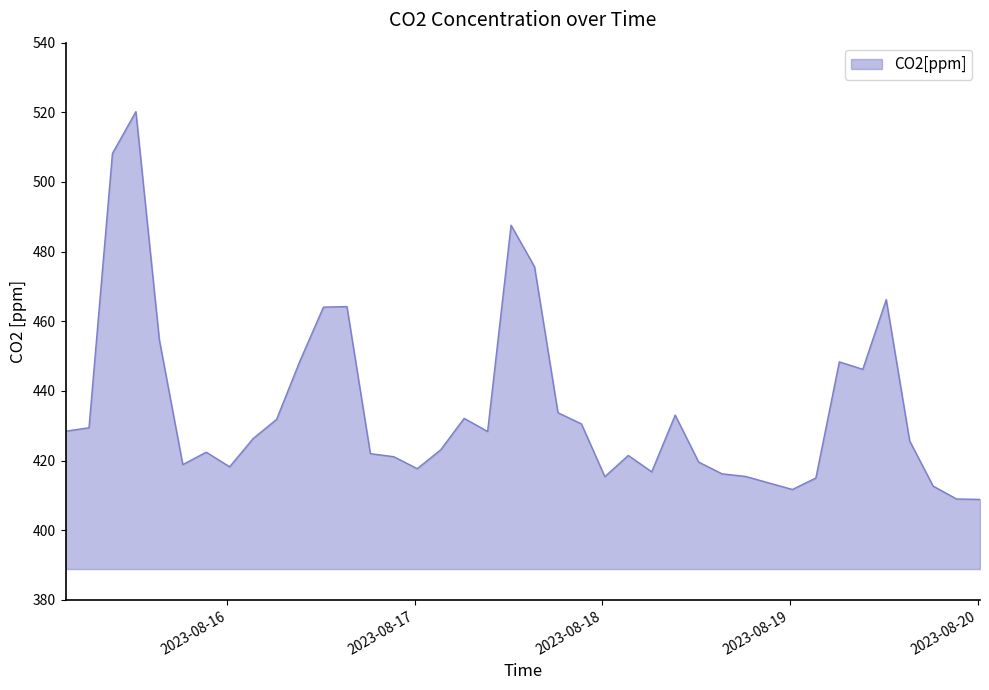

What is the difference between the maximum and minimum values?

111.3